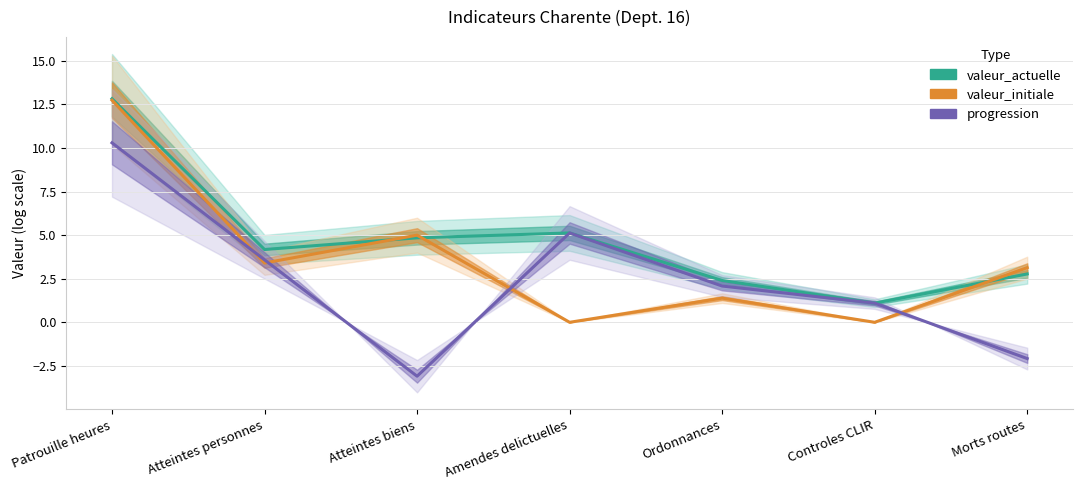

What is the average value of the progression series?

2.4